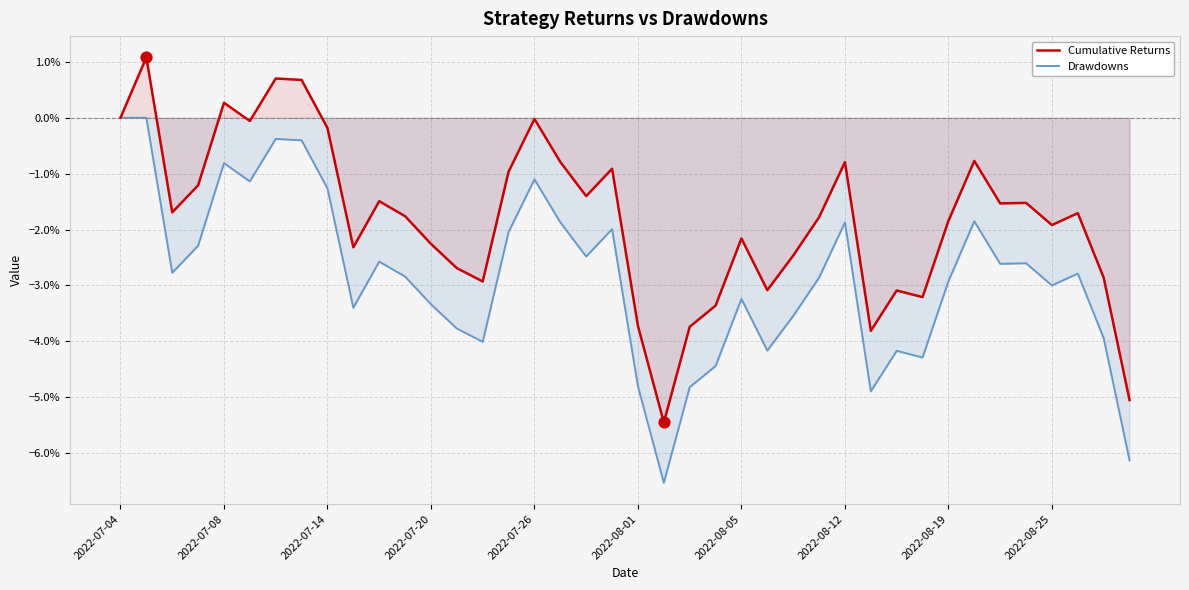

Which series contains the lowest Y value?

Drawdowns